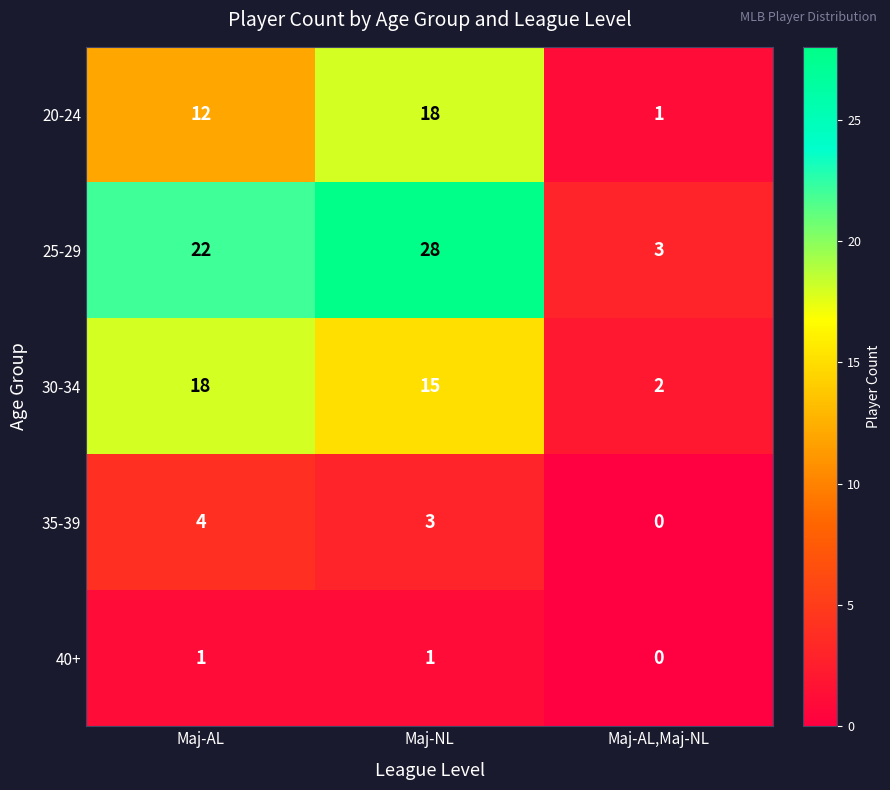

Is the value of 20-24 at Maj-AL,Maj-NL greater than the value of 30-34 at Maj-AL?

No